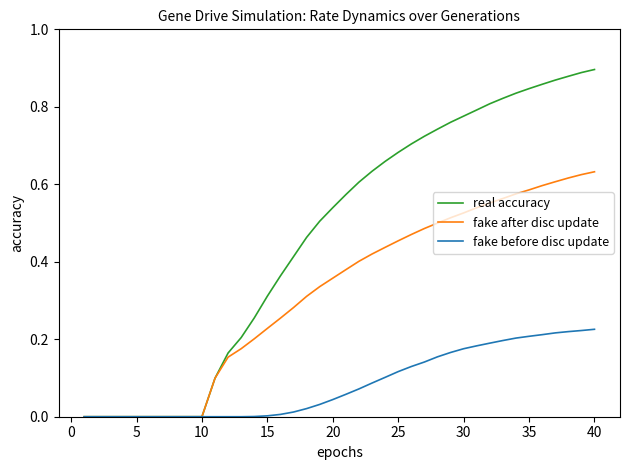

Which series has the largest range (max minus min)?

real accuracy